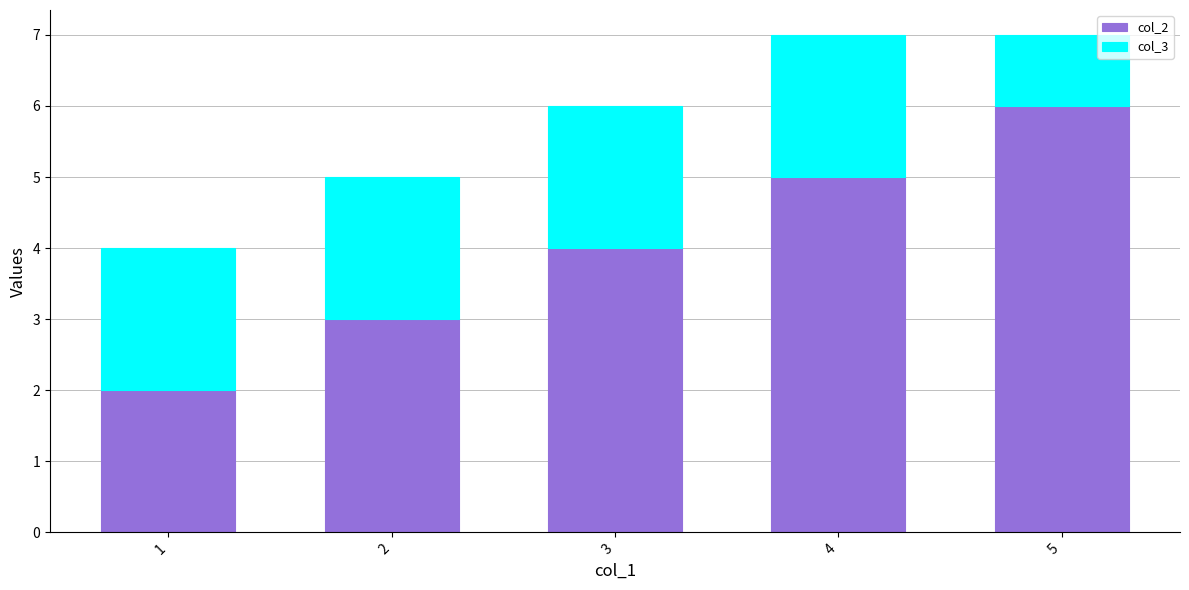

Are the bars grouped side by side (vs. stacked)?

No